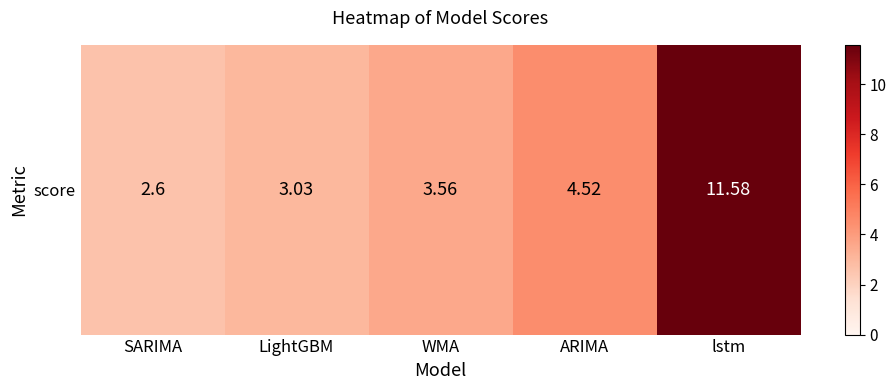

Approximately how many times larger is the value at ARIMA compared to lstm?

0.4